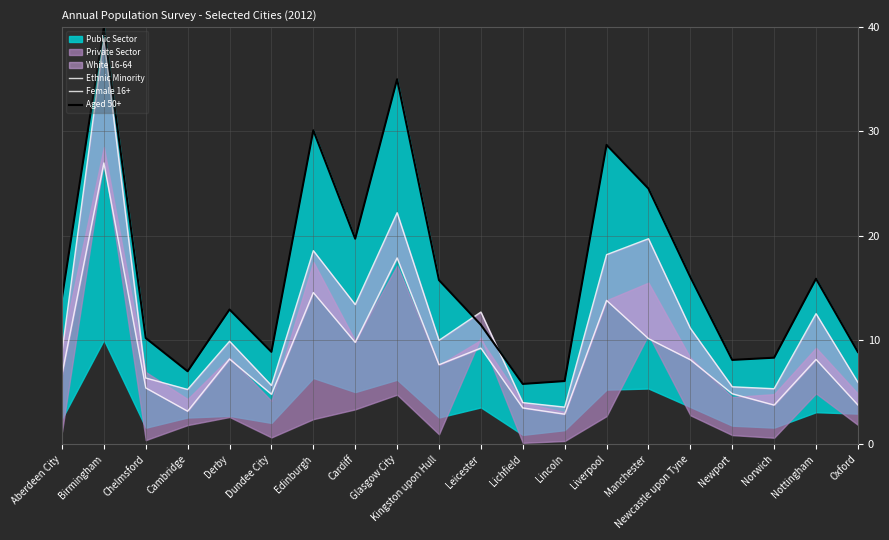

What is the value of the Female 16+ point at the 7th from the left?

18.6